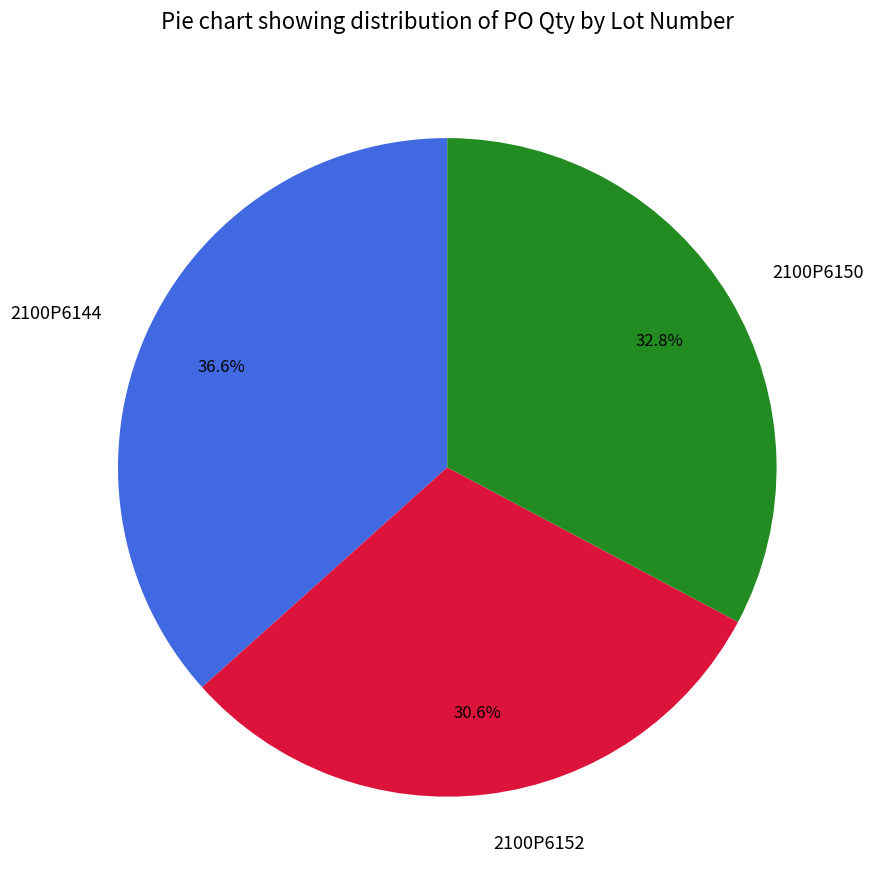

To the nearest percent, what percentage of the pie is 2100P6150?

33%